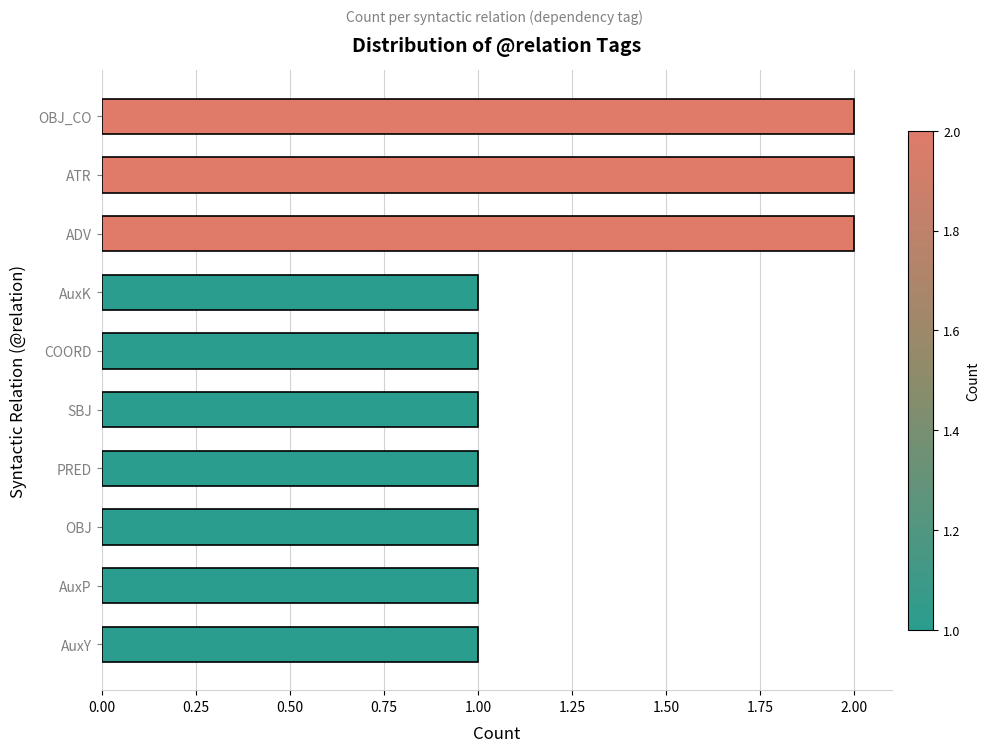

What is the smallest value displayed?

1